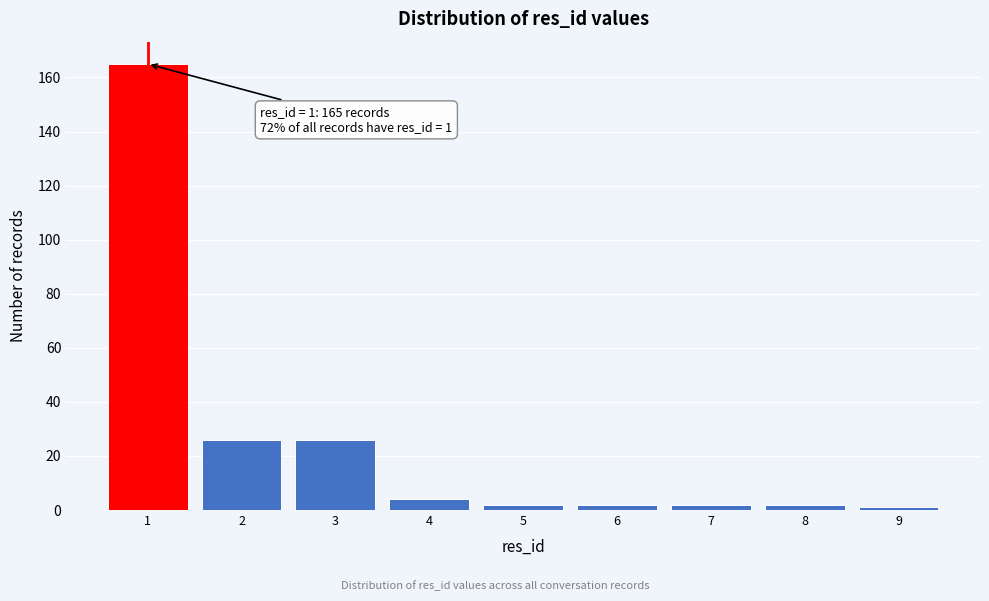

Over which range of the x-axis is the bar tallest?

0.5 to 1.5